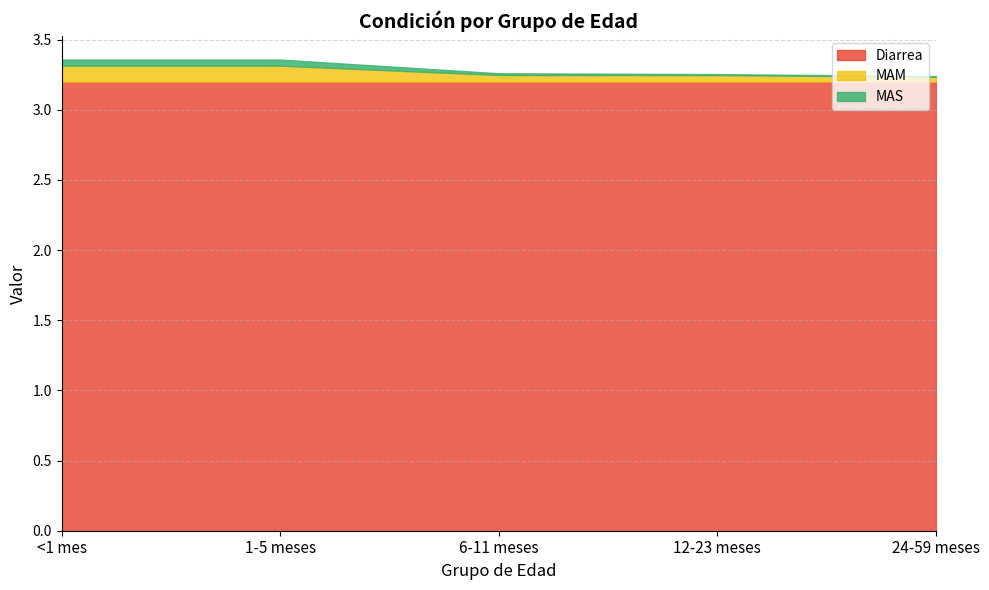

What is the sum of all MAM values?

0.4